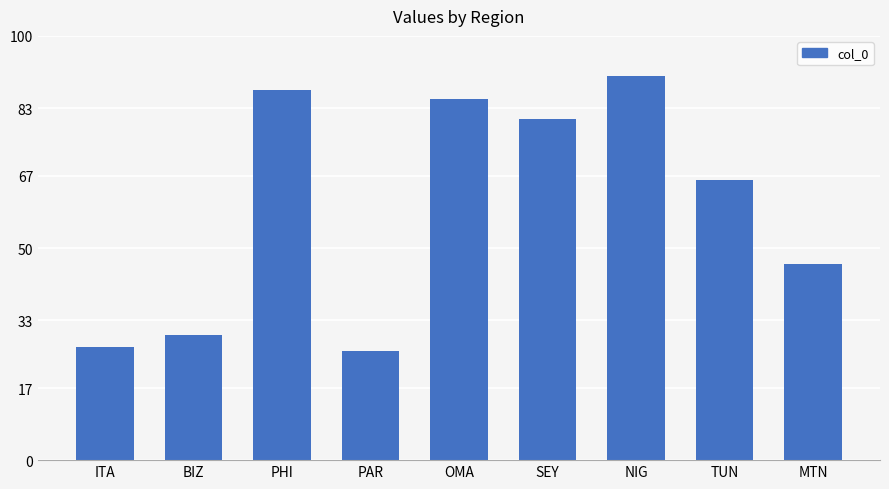

Are the bars horizontal?

No